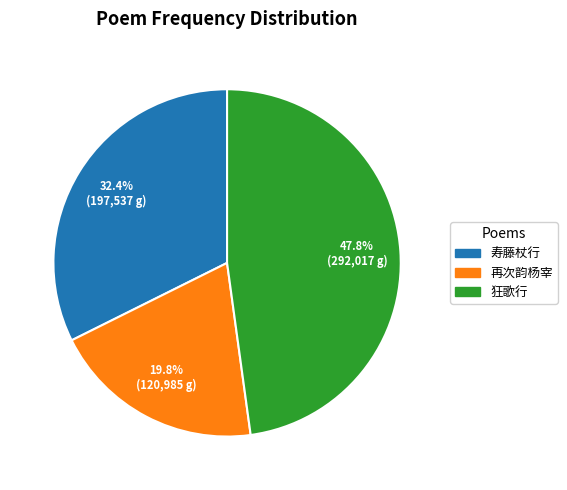

To the nearest percent, what is the difference between the largest and smallest slice percentages?

28%